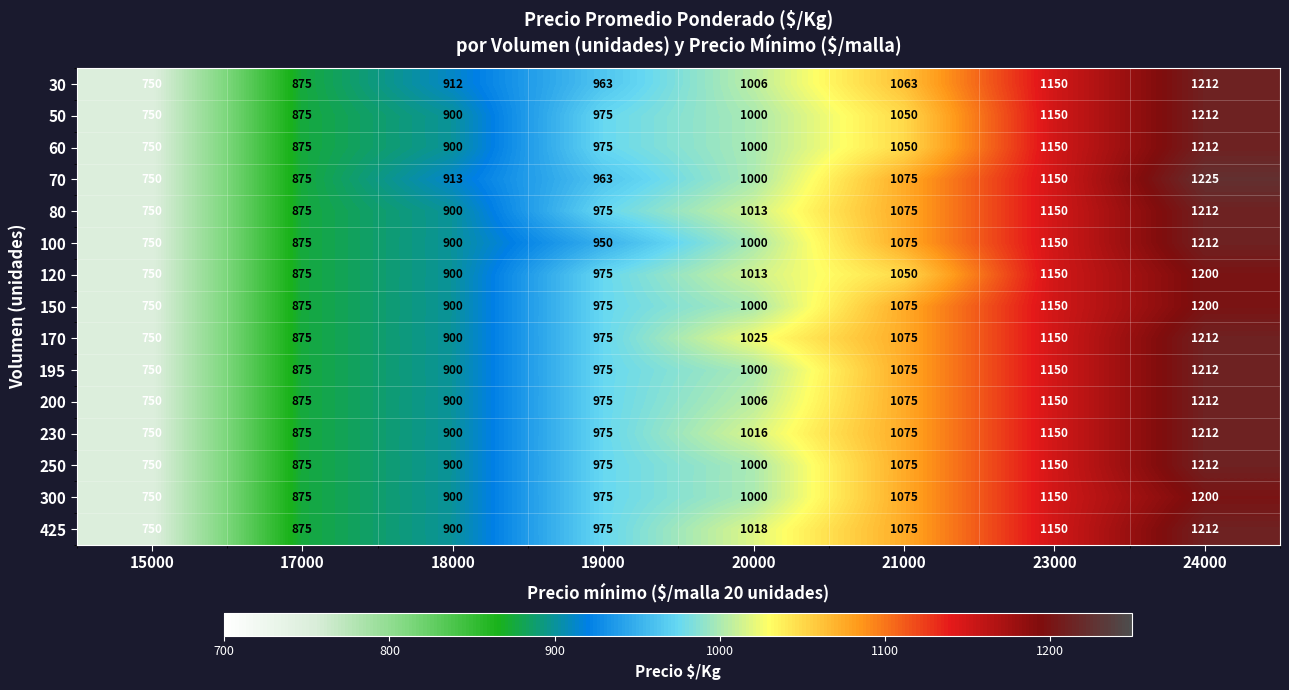

What is the difference between the highest and lowest values at 21000?

25